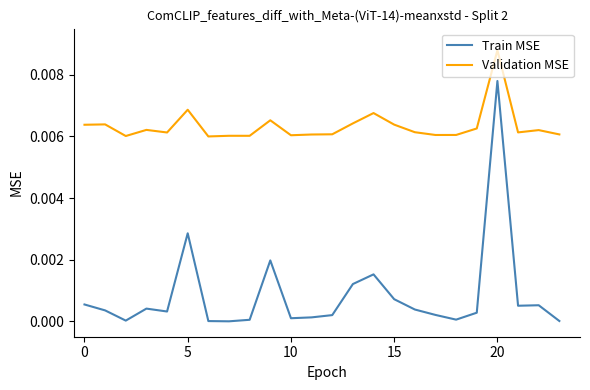

What are all the series names shown in the legend?

Train MSE, Validation MSE